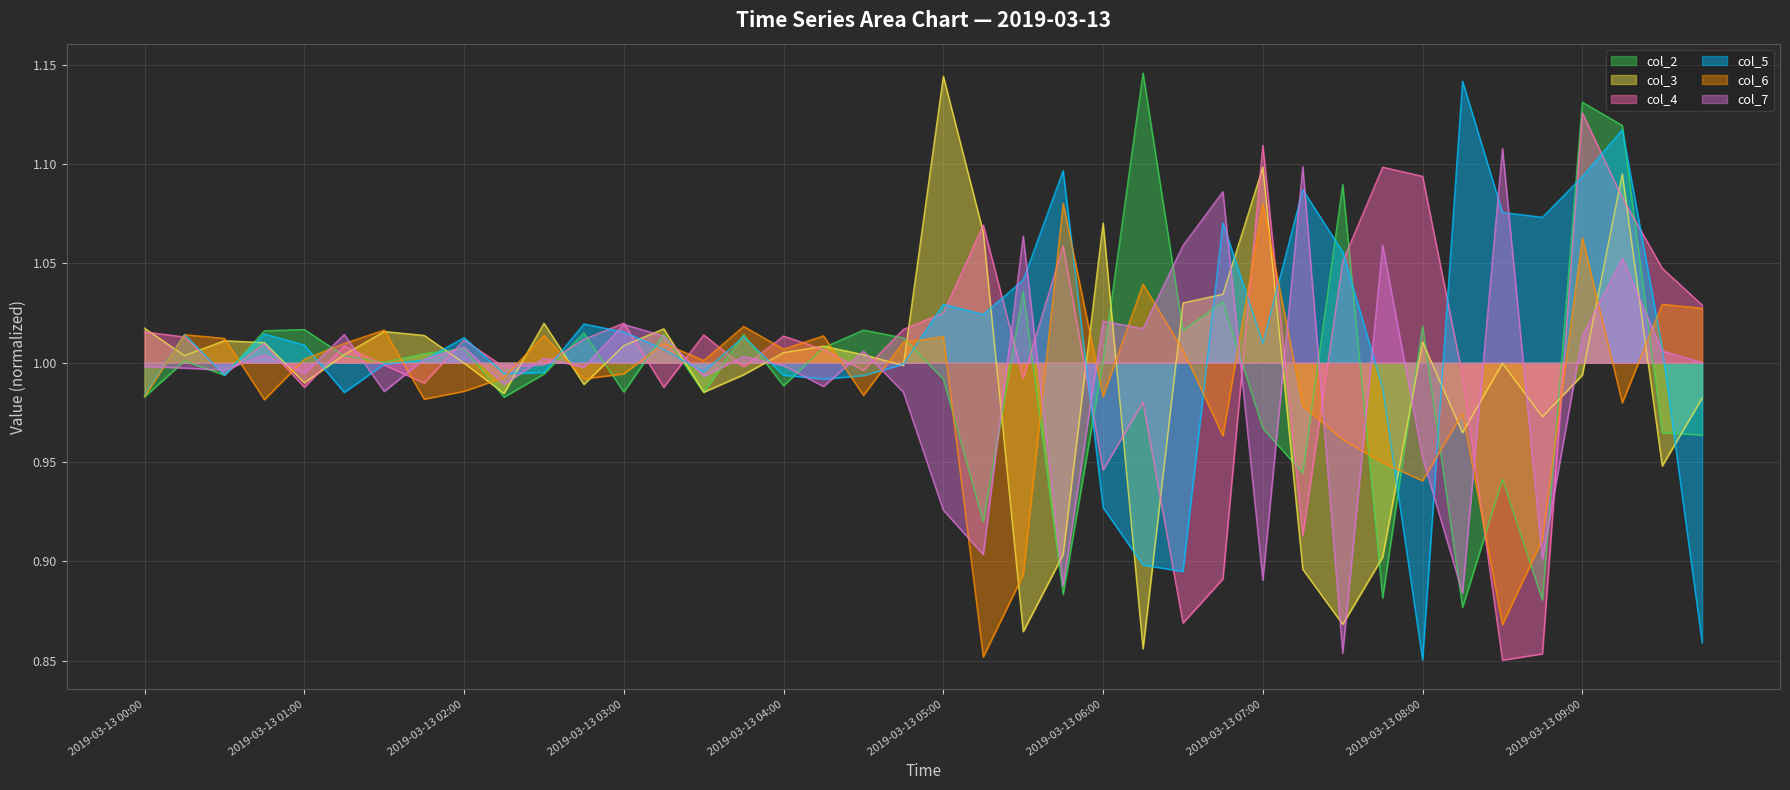

Which has a higher value, 2019-03-13 06:45 or 2019-03-13 05:30?

2019-03-13 05:30